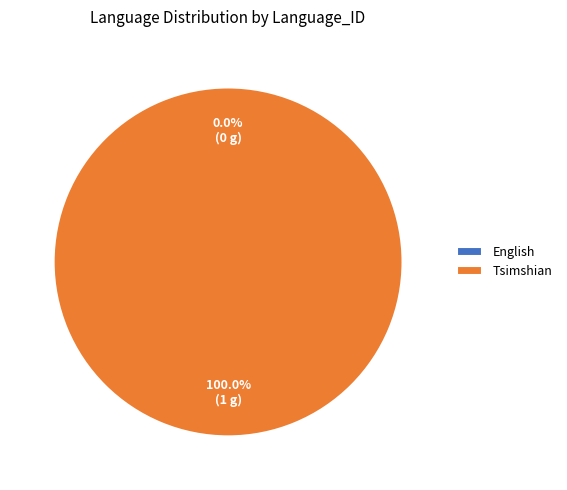

Which slice is the largest?

Tsimshian